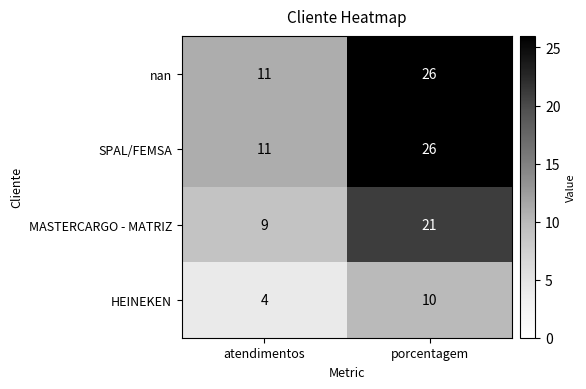

Is it true that nan equals 26 at porcentagem?

True